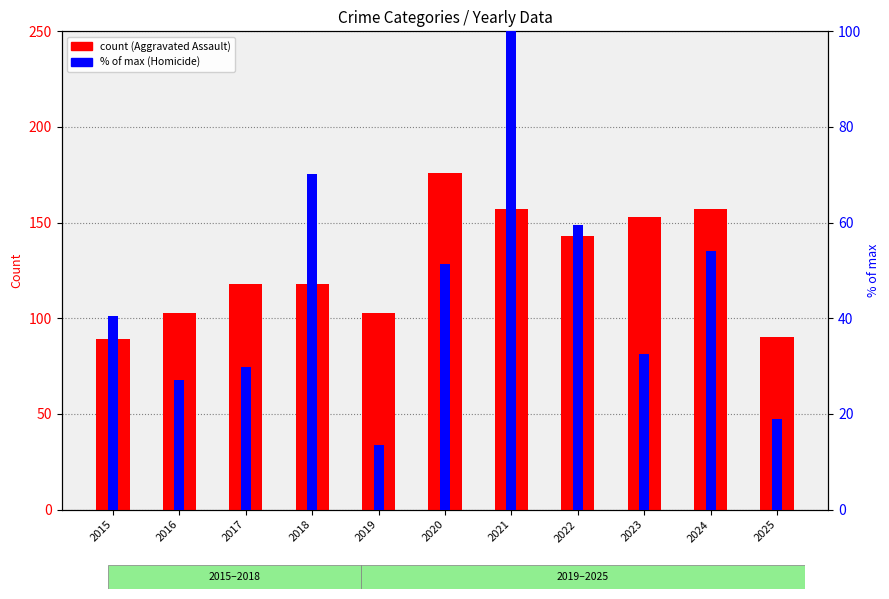

What is the approximate value of Aggravated Assault at 2024?

157.0